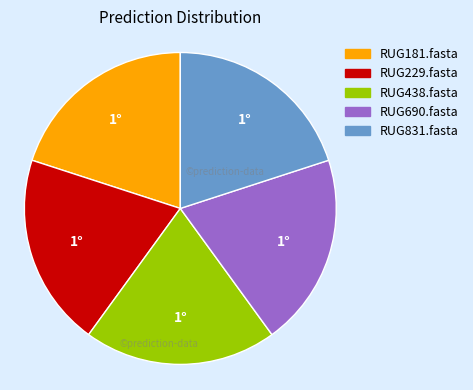

Approximately how many times larger is the value at RUG690.fasta compared to RUG831.fasta?

1.0